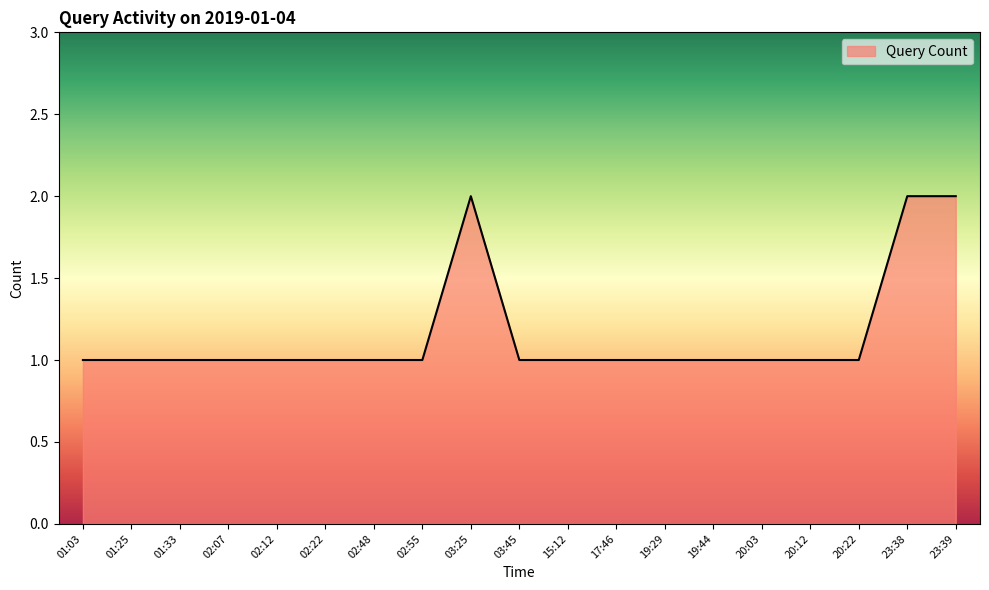

Read the value at 03:45.

1